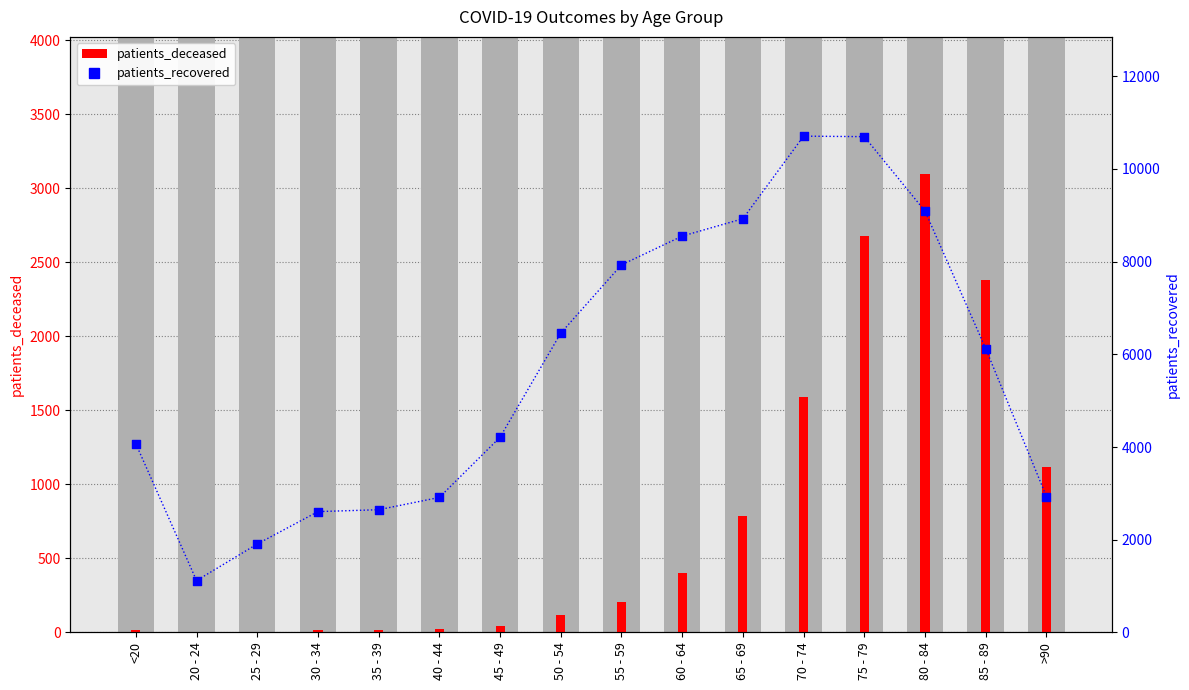

Is the value of patients_deceased at 85 - 89 greater than the value of patients_recovered at 70 - 74?

No